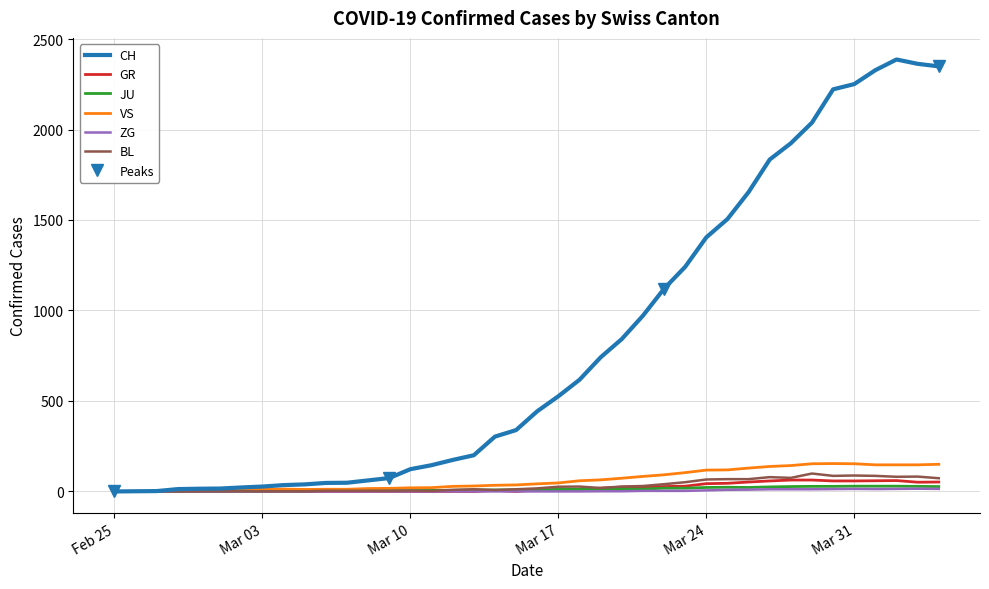

List the series in order of their peak value, highest first.

CH, VS, BL, GR, JU, ZG